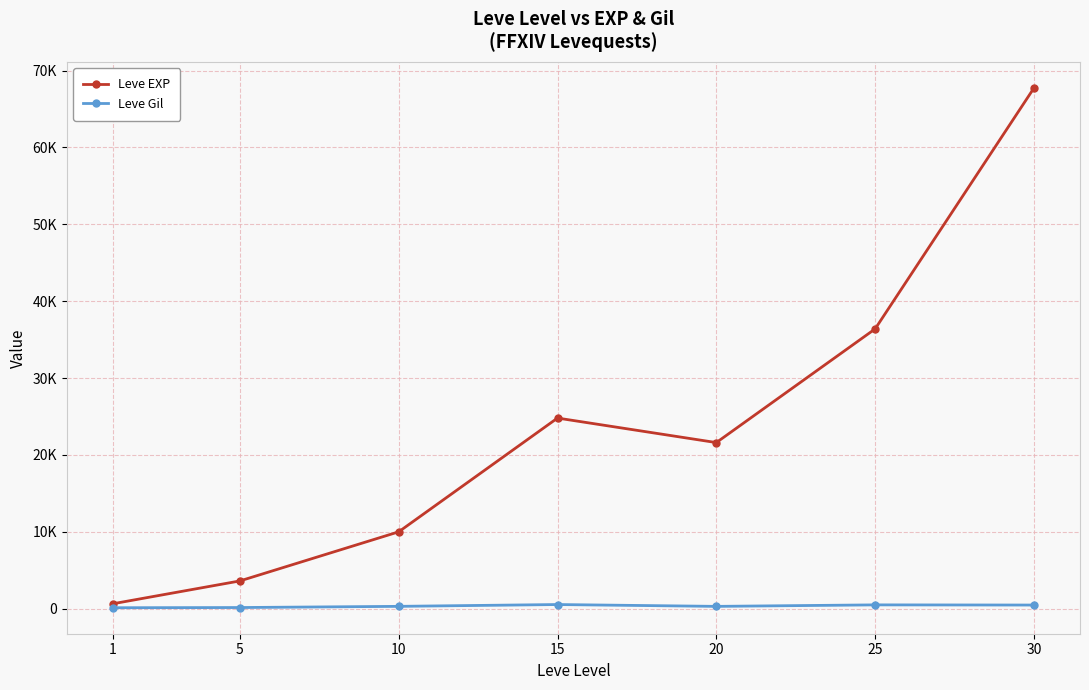

Which category has the lowest value across all series?

1